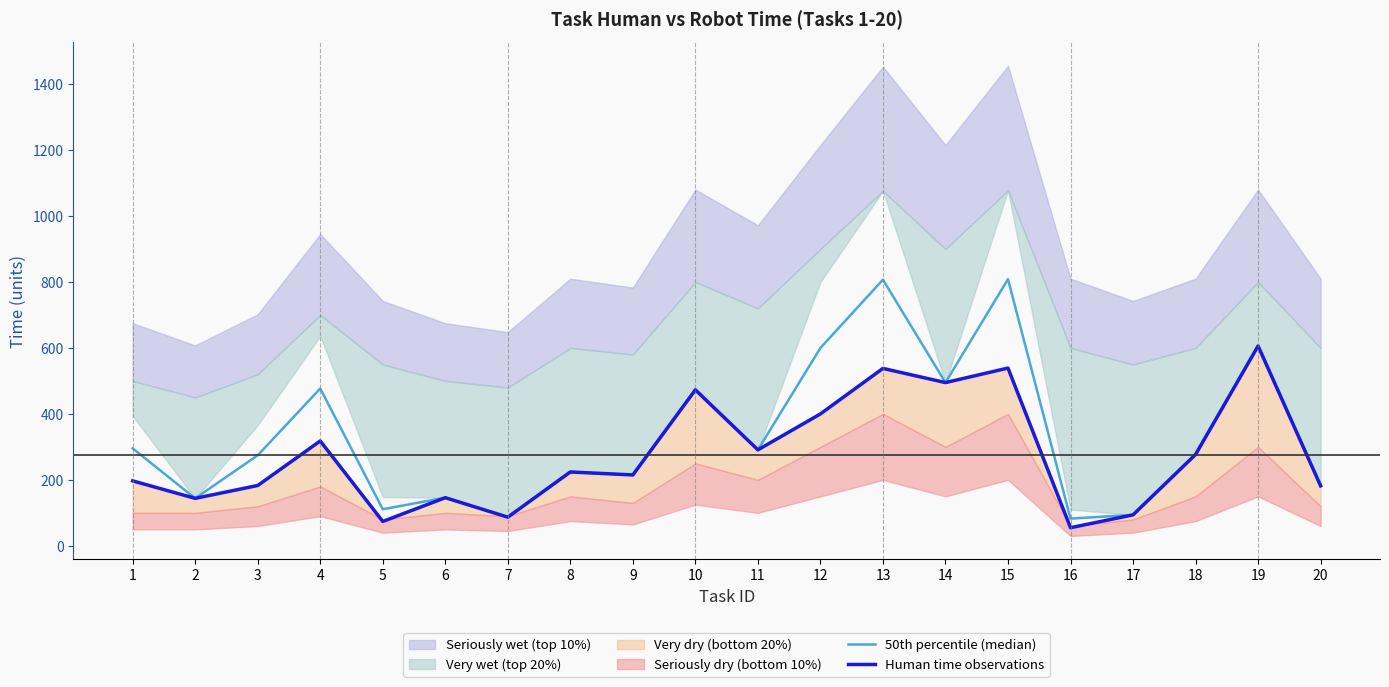

What is the total value across all series at 4?

795.0